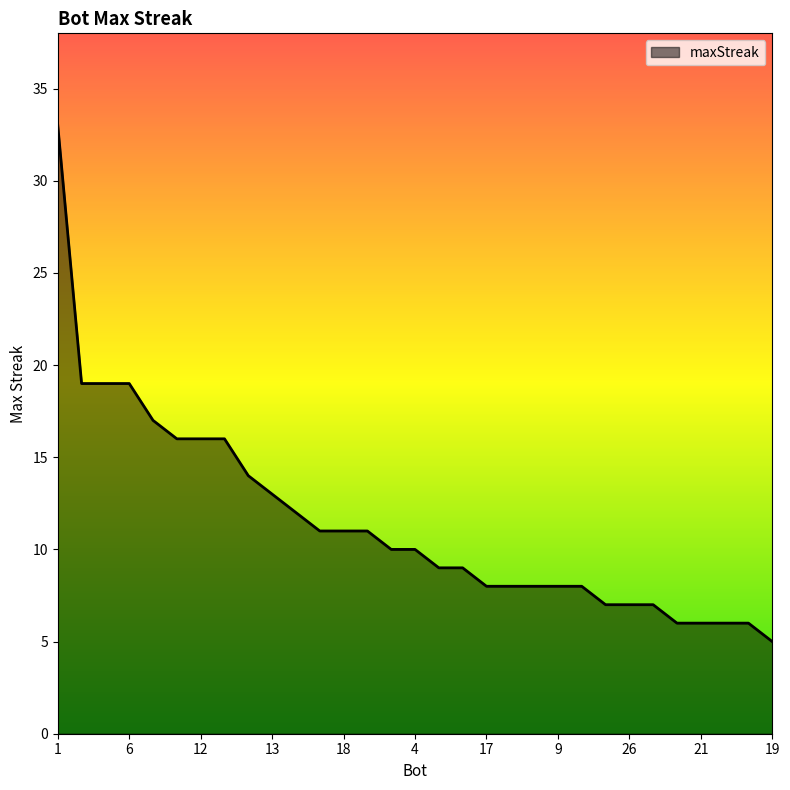

How many lines are shown in the chart?

1